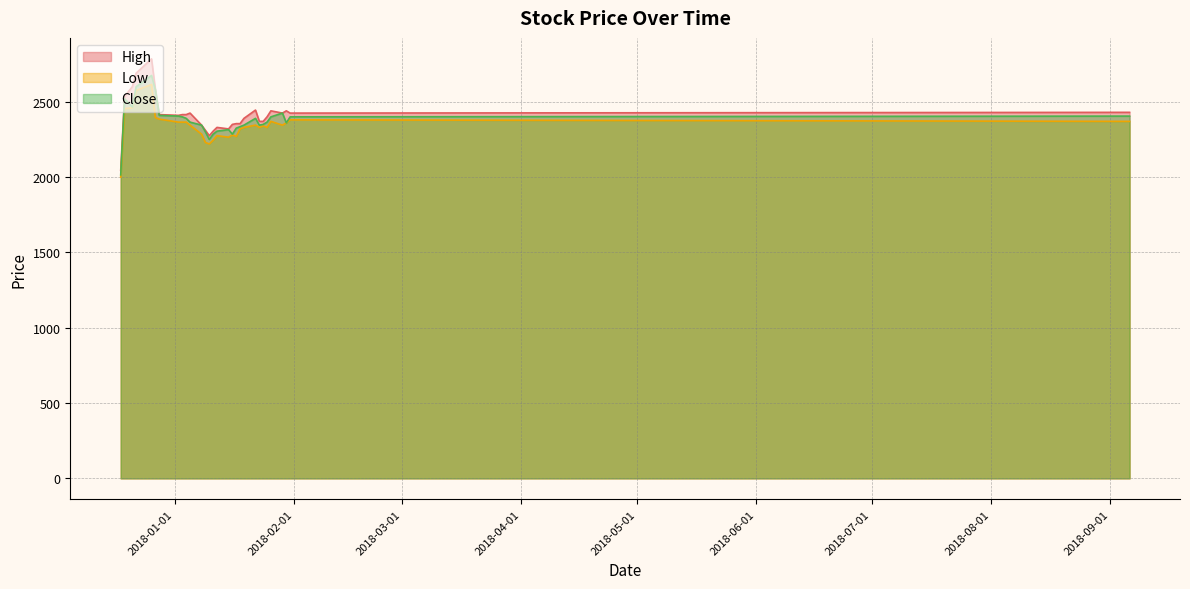

What is the minimum value shown in the chart?

2000